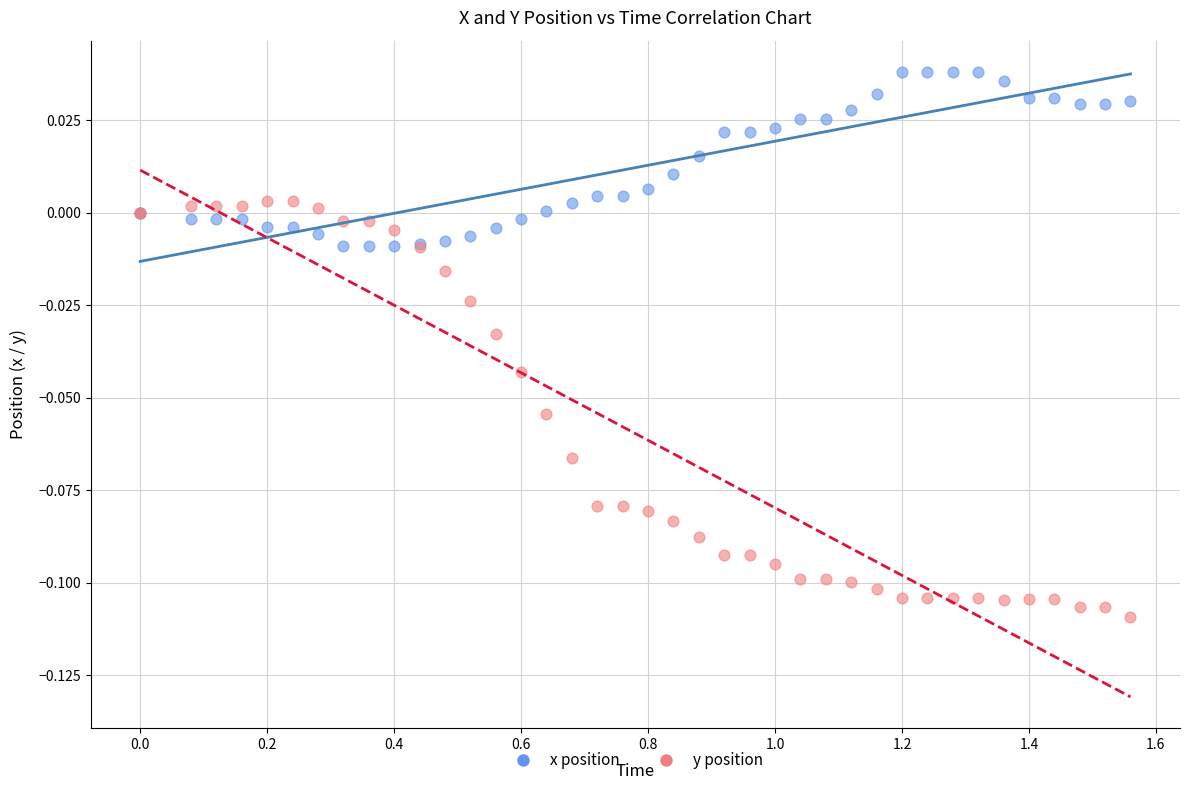

Which series has the widest spread of Y values?

y position